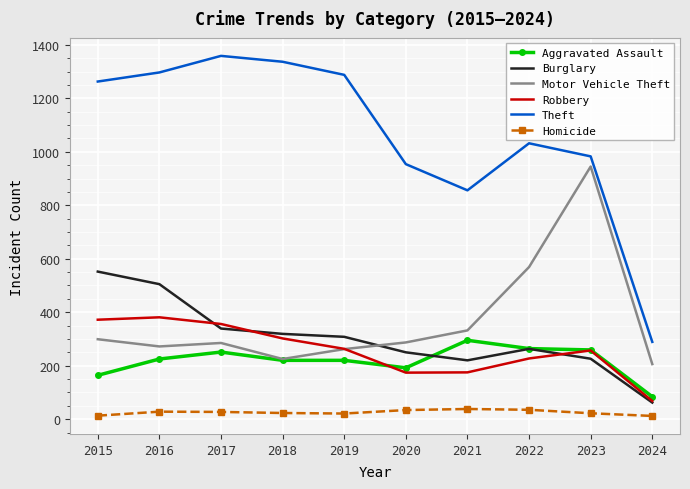

The Motor Vehicle Theft series shows 285 at 2017. True or false?

True